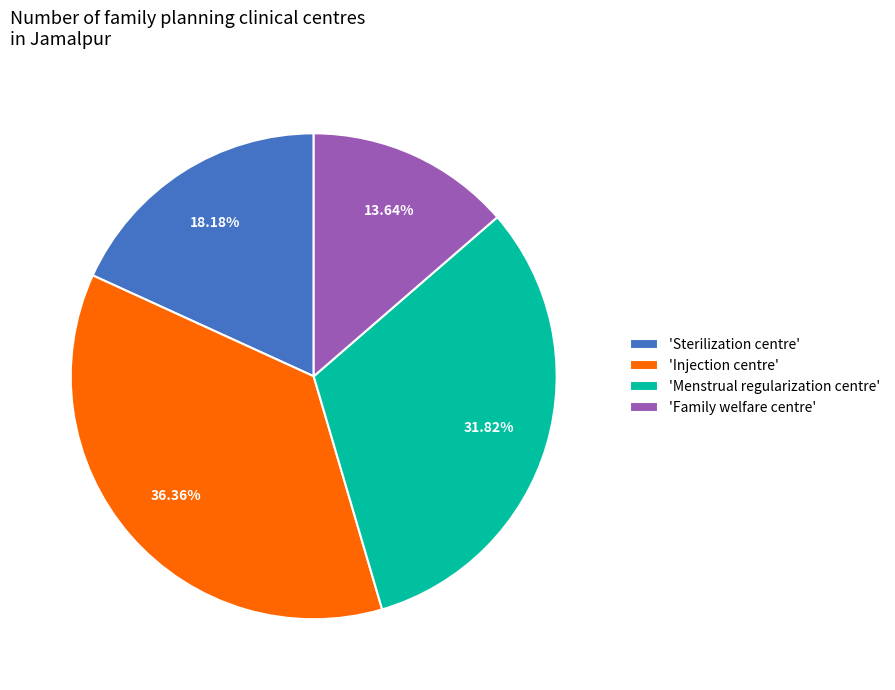

Is the sum of 'Family welfare centre' and 'Sterilization centre' greater than half?

No